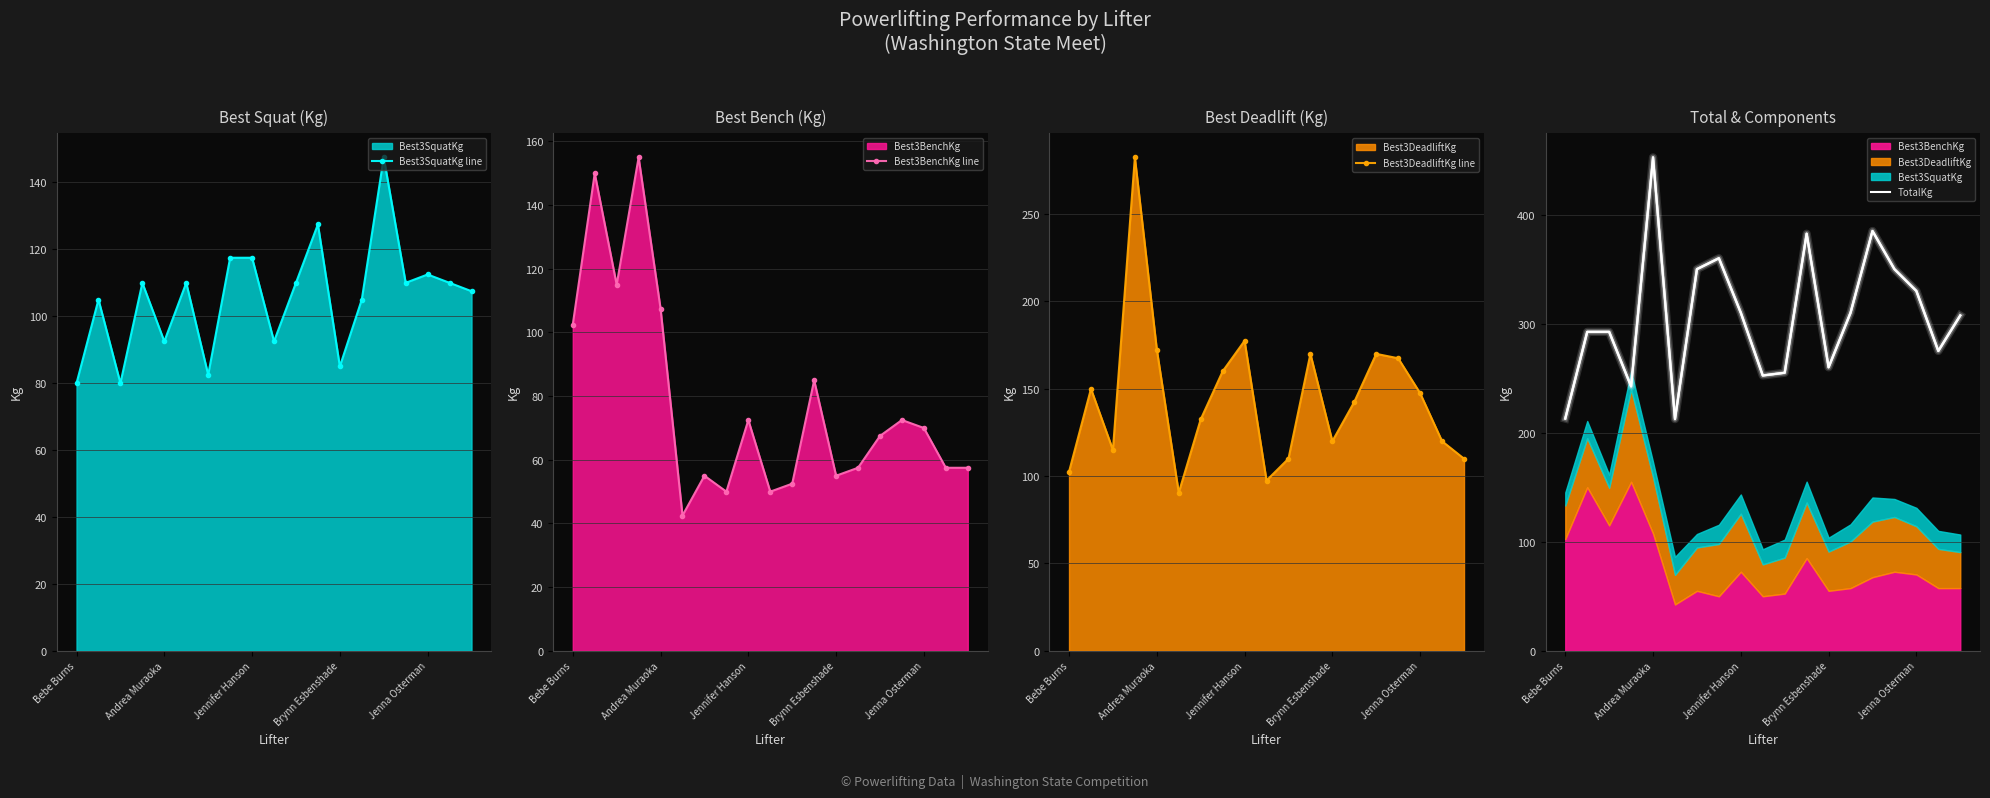

What is the difference between the highest and lowest values at 13?

252.5